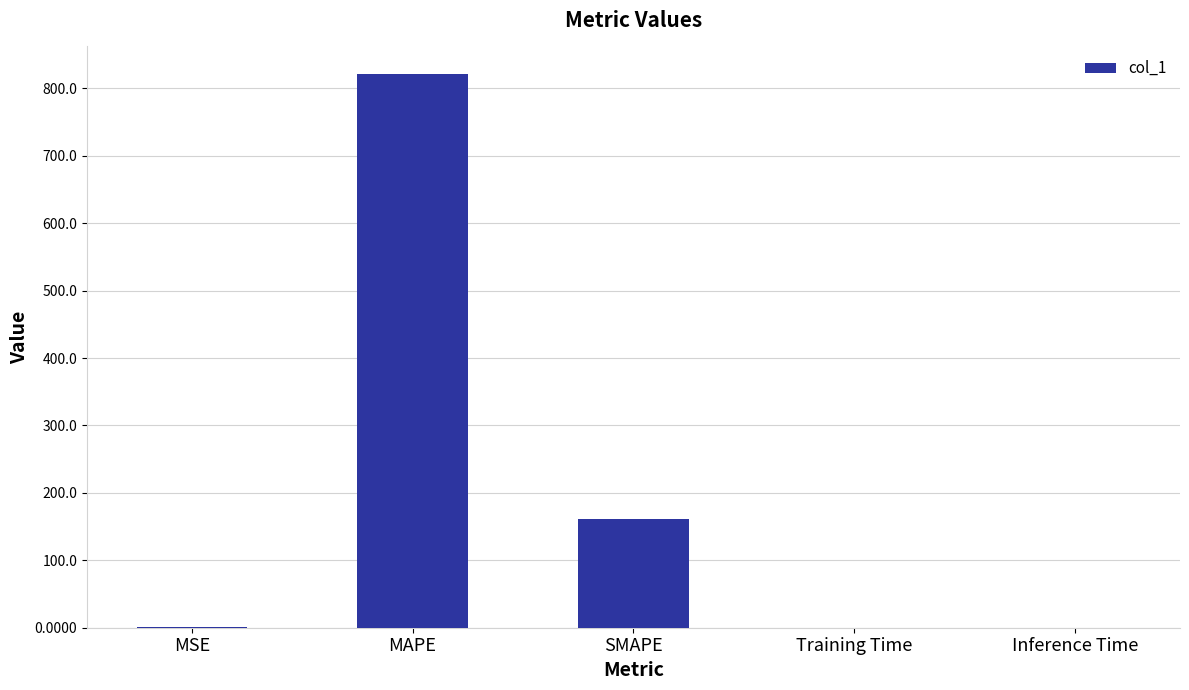

At which label is the value closest to 410?

SMAPE